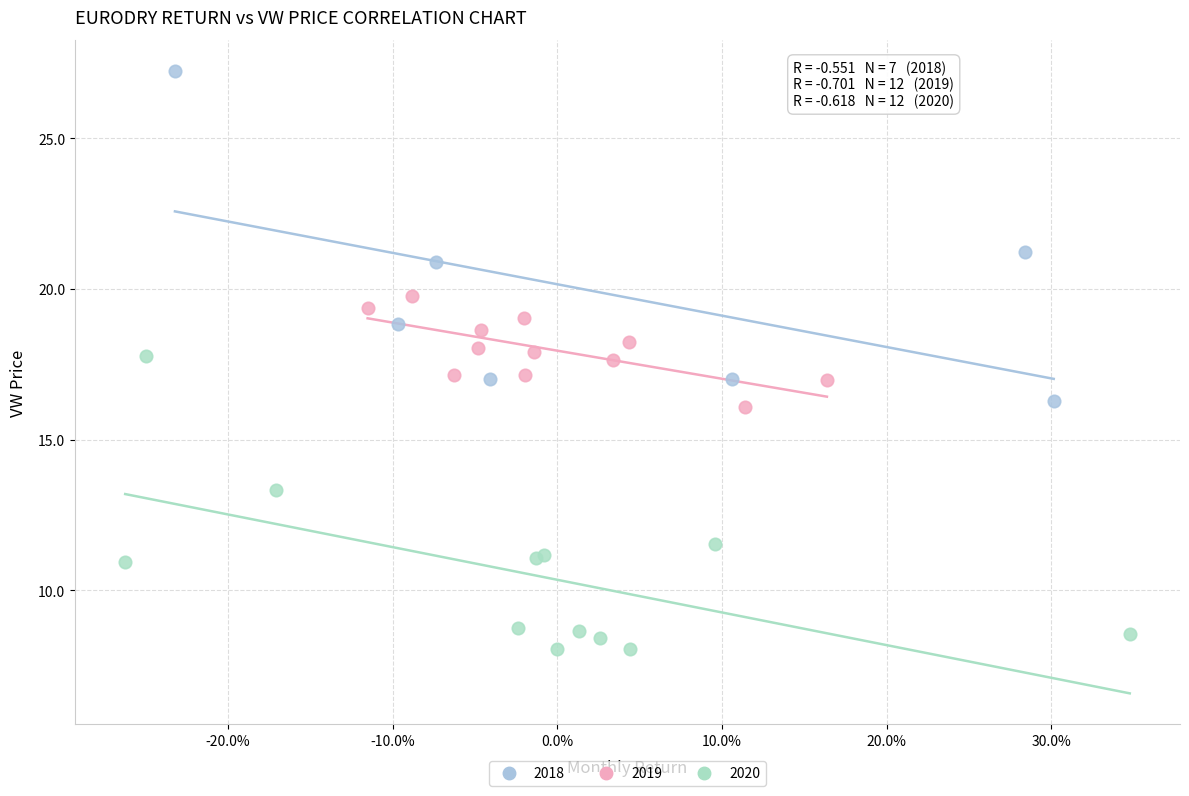

Which series reaches the maximum Y coordinate?

2018